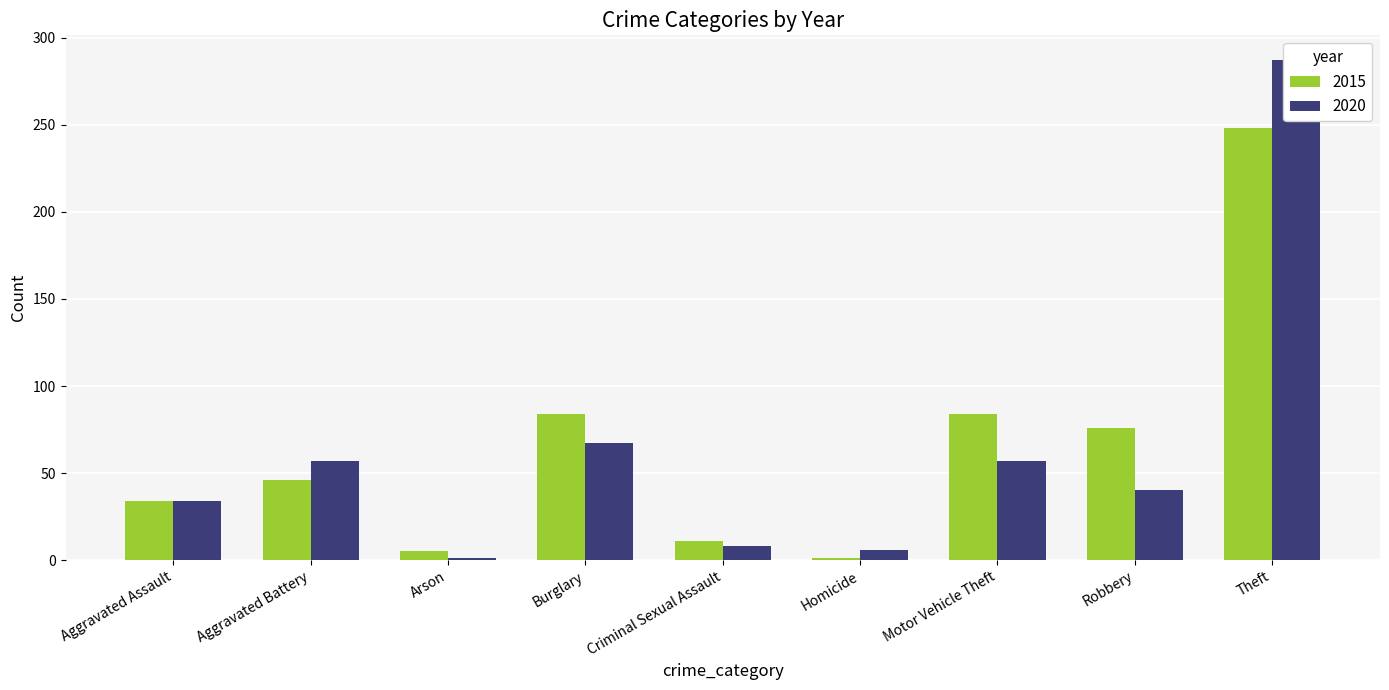

Which series changed the most between Burglary and Criminal Sexual Assault?

2015